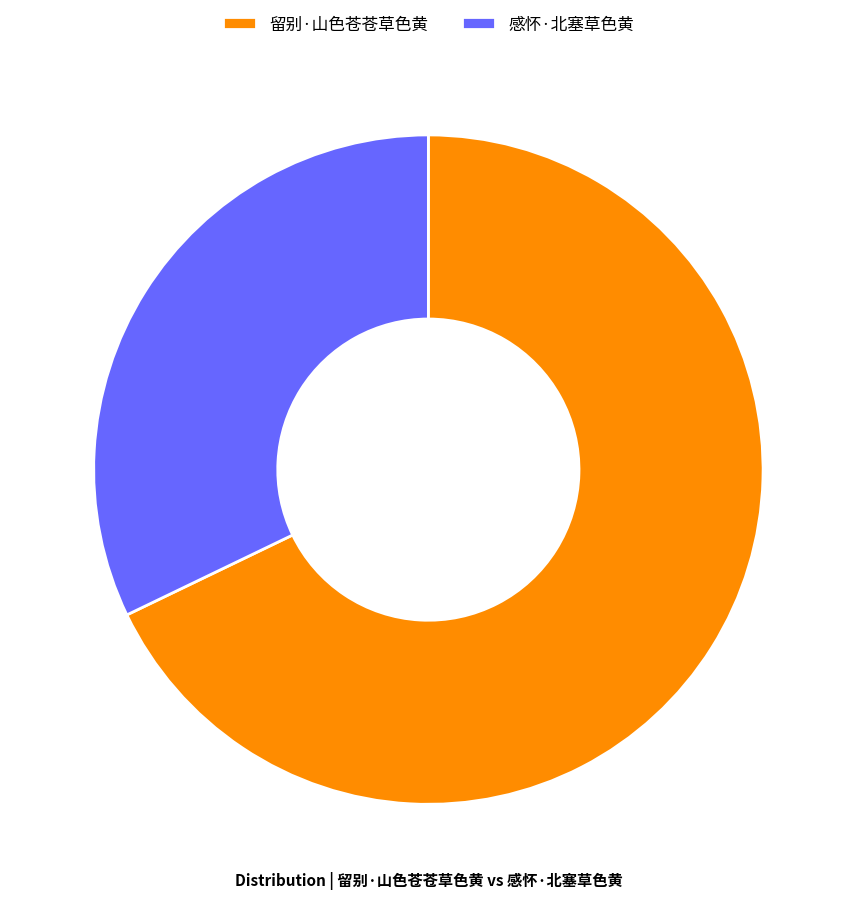

Which slice is the smallest?

感怀·北塞草色黄